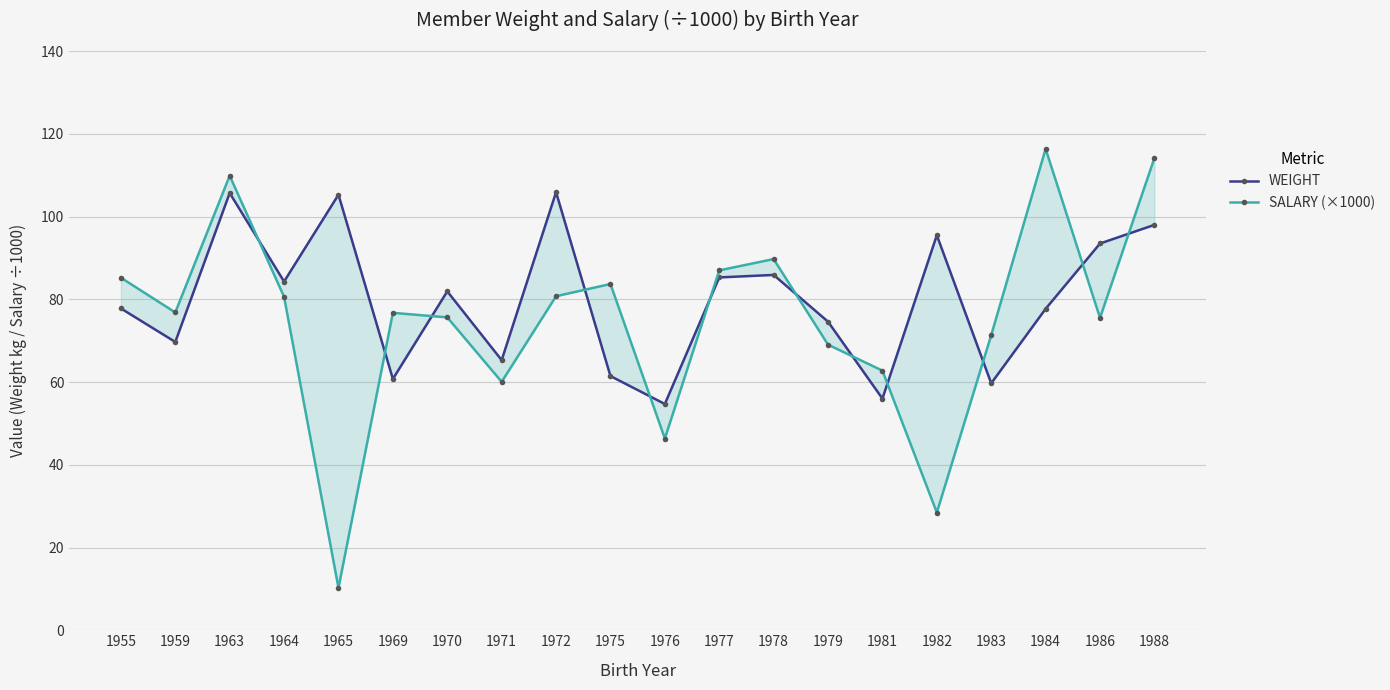

How many values in the WEIGHT series are below 81?

10